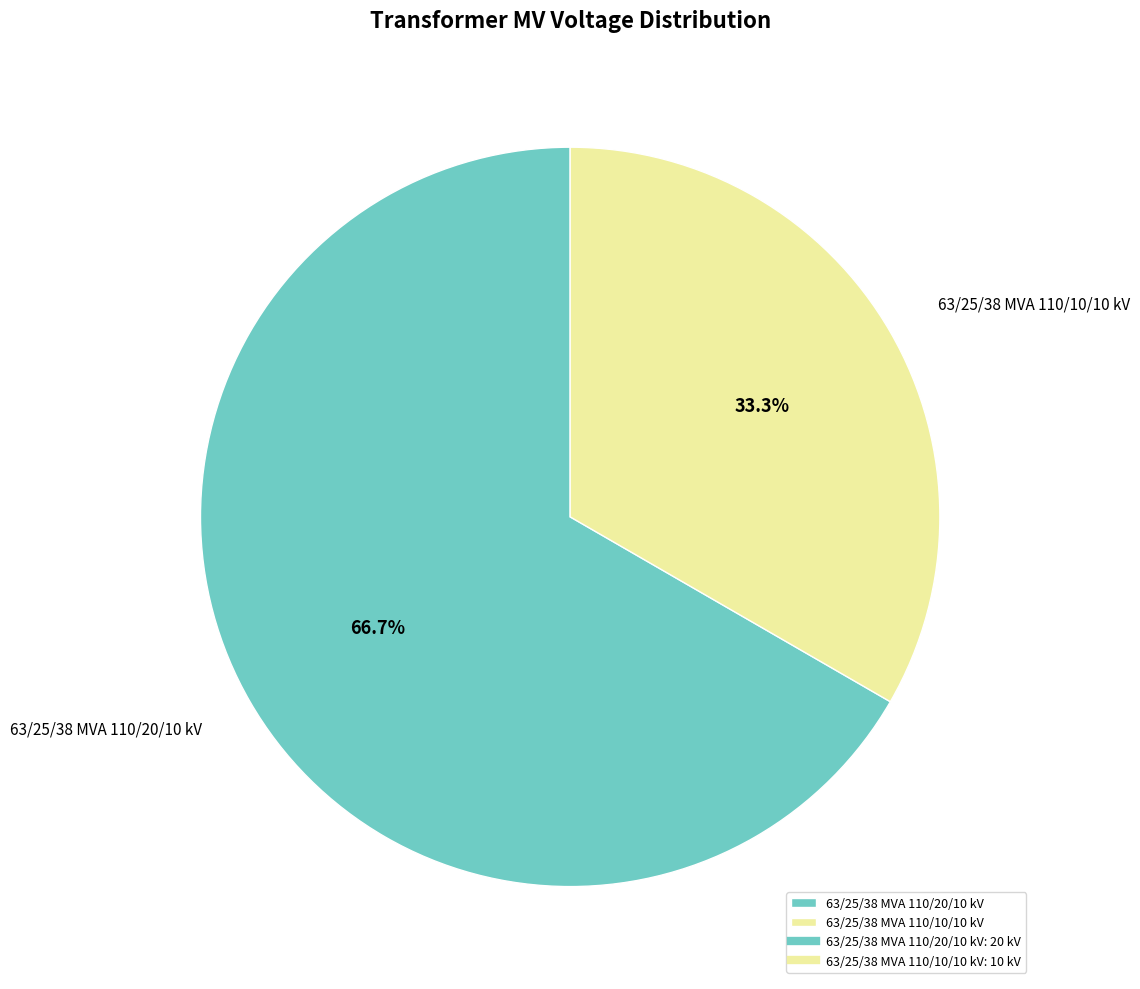

Which has a higher value, 63/25/38 MVA 110/20/10 kV or 63/25/38 MVA 110/10/10 kV?

63/25/38 MVA 110/20/10 kV